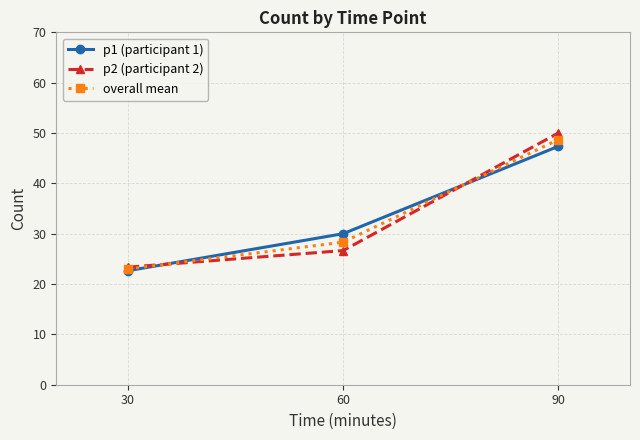

How many lines are shown in the chart?

3